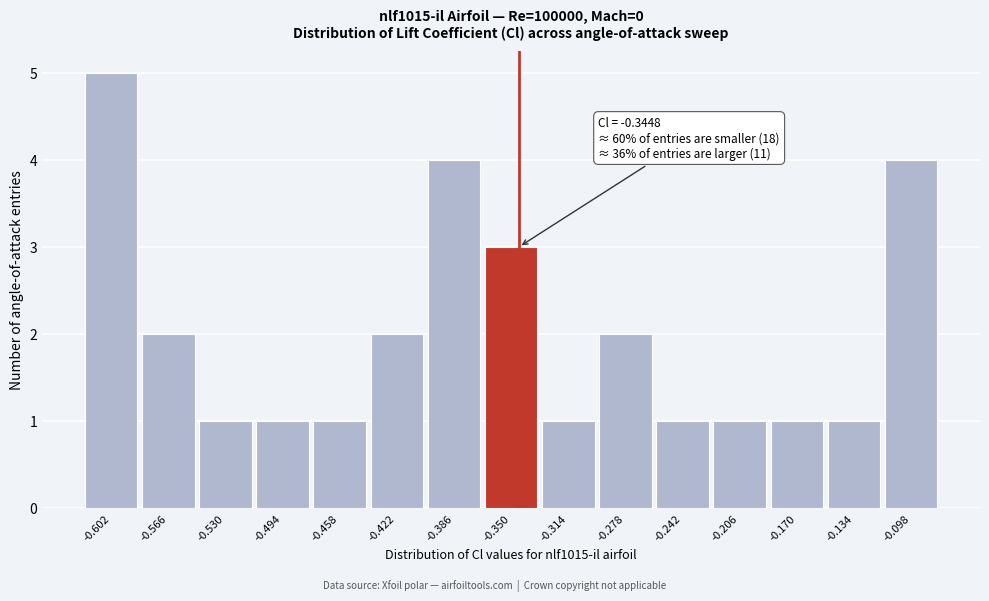

Over which range of the x-axis is the bar tallest?

-0.620 to -0.585